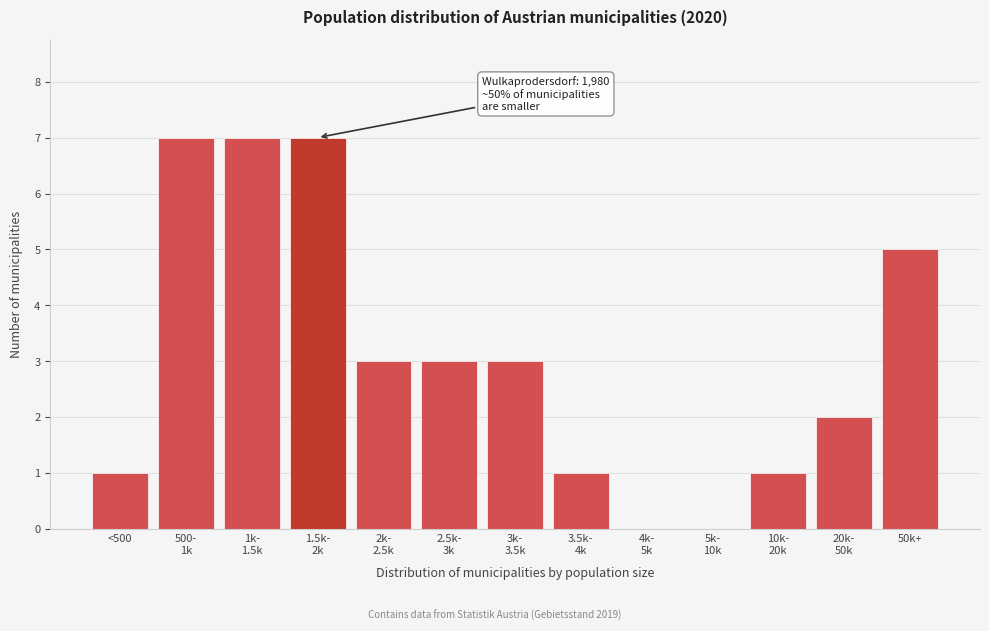

What is the sum of all values?

40